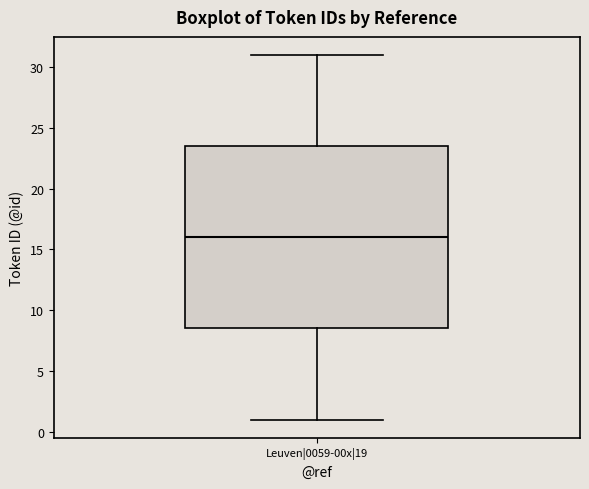

Where does the lower whisker of the box for Leuven|0059-00x|19 end on the y-axis? The values are not printed on the chart, so give them approximately, as read against the axis.

1.0